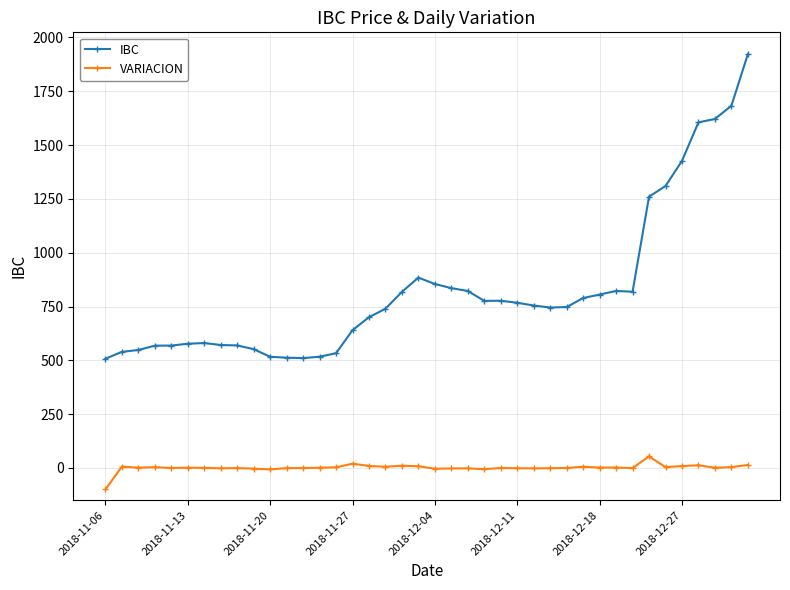

What is the average value of the VARIACION series?

1.3